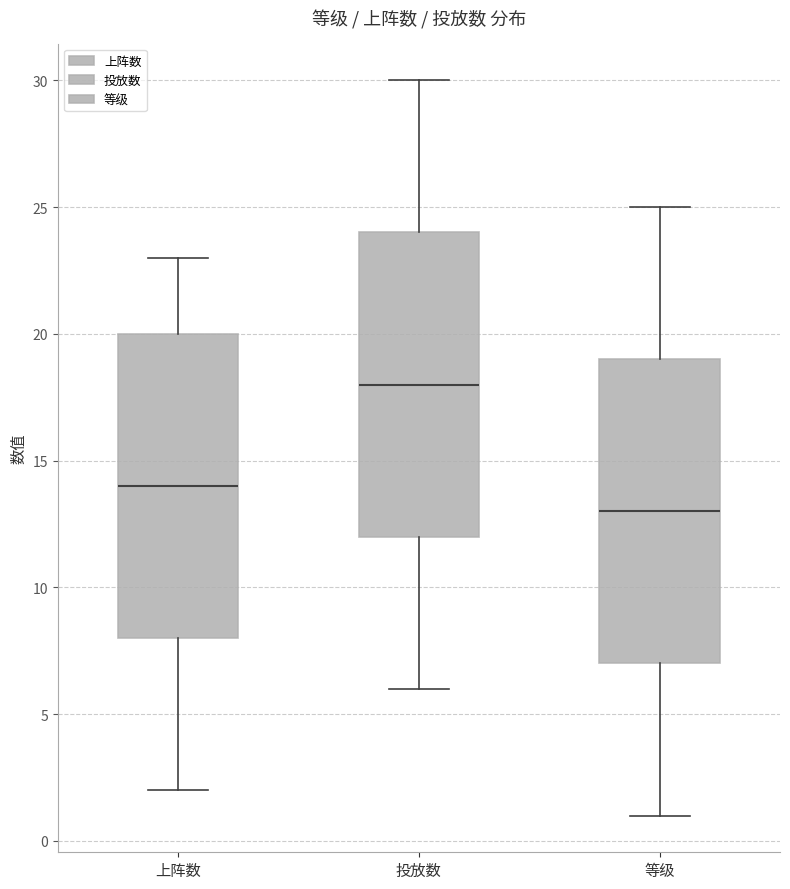

Reading left to right, transcribe this box plot: for each box, give where its median line is, the range the box spans, and where its two whiskers end, as read against the y-axis. The values are not printed on the chart, so give them approximately, as read against the axis.

上阵数: median 14, box 8 to 20, whiskers 2 to 23
投放数: median 18, box 12 to 24, whiskers 6 to 30
等级: median 13, box 7 to 19, whiskers 1 to 25